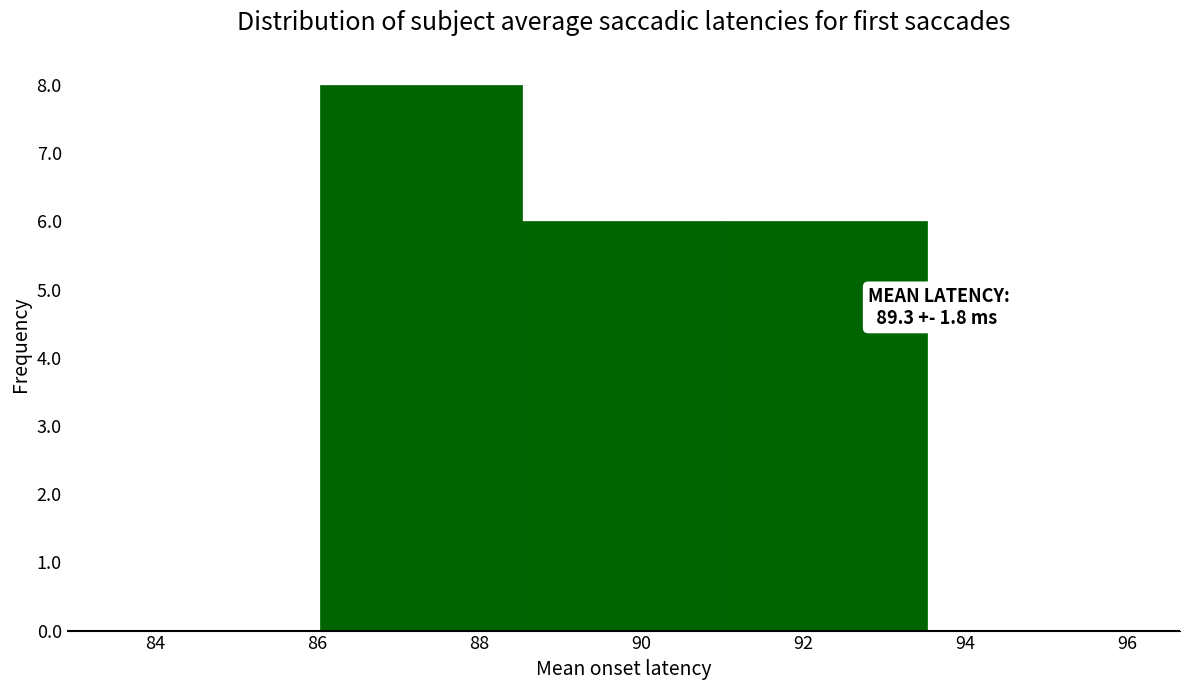

Which range on the x-axis has the tallest bar?

86.0 to 88.6